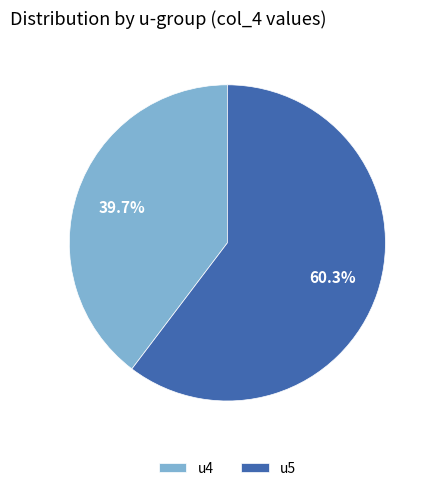

Does u5 represent more than half of the total?

Yes